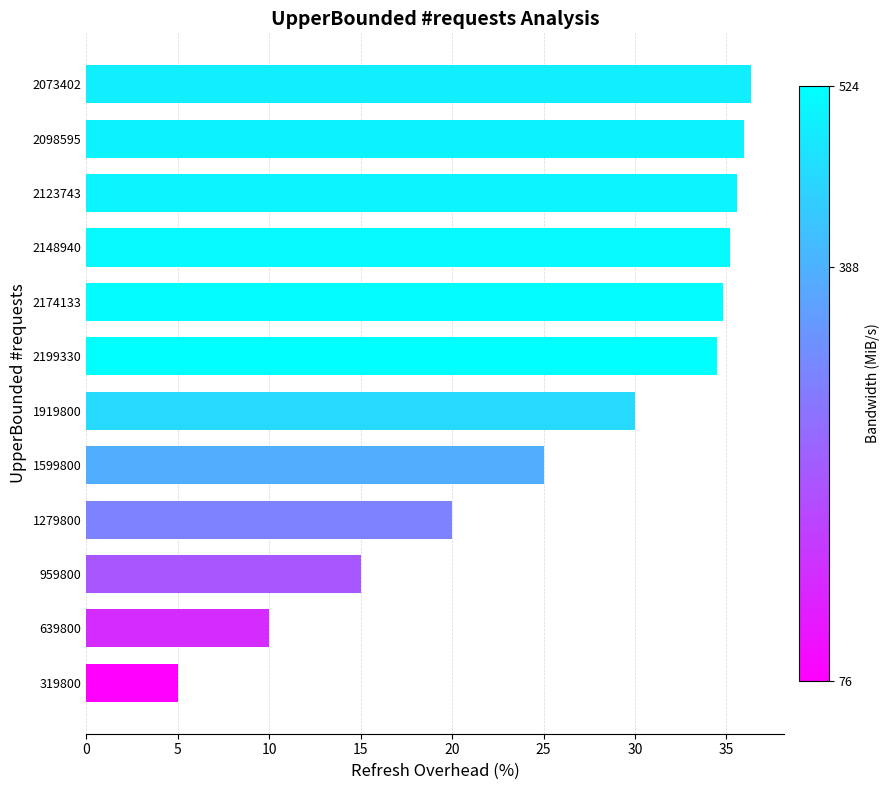

Rank the categories by value from highest to lowest.

2073402, 2098595, 2123743, 2148940, 2174133, 2199330, 1919800, 1599800, 1279800, 959800, 639800, 319800